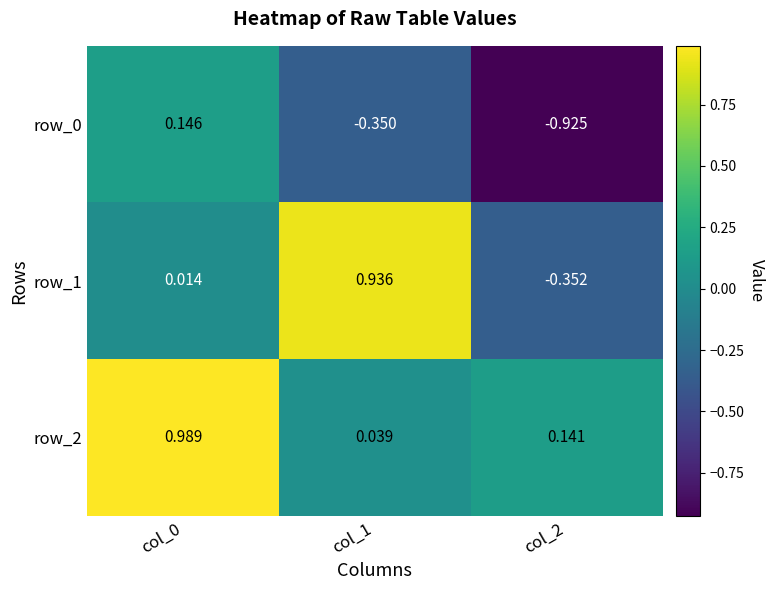

Is the value of row_2 at col_1 greater than the value of row_0 at col_2?

Yes